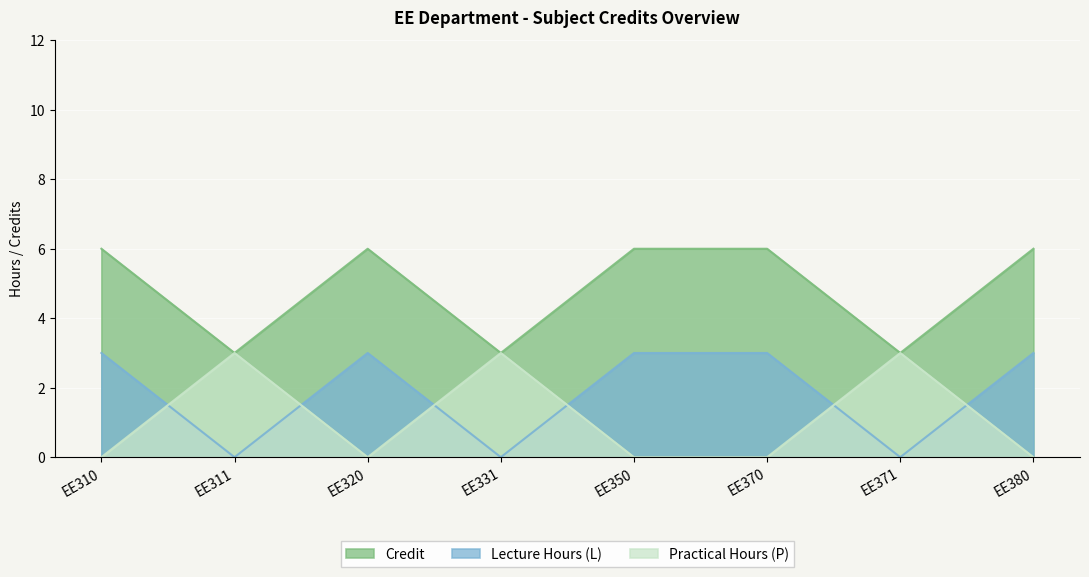

True or false: Credit has more than 1 interior local peaks.

False